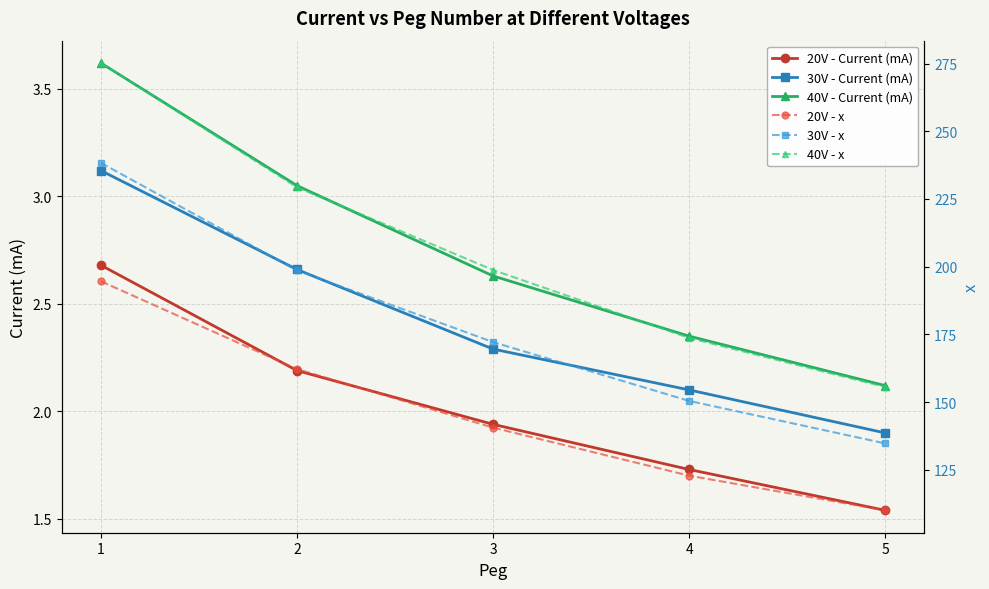

Reading right to left, transcribe all the data shown in this chart.

20V - Current (mA): 5=1.5	4=1.7	3=1.9	2=2.2	1=2.7
30V - Current (mA): 5=1.9	4=2.1	3=2.3	2=2.7	1=3.1
40V - Current (mA): 5=2.1	4=2.4	3=2.6	2=3.0	1=3.6
20V - x: 5=110.0	4=122.8	3=140.5	2=162.2	1=194.6
30V - x: 5=134.7	4=150.4	3=172.1	2=198.6	1=238.3
40V - x: 5=155.6	4=173.7	3=198.8	2=229.3	1=275.2